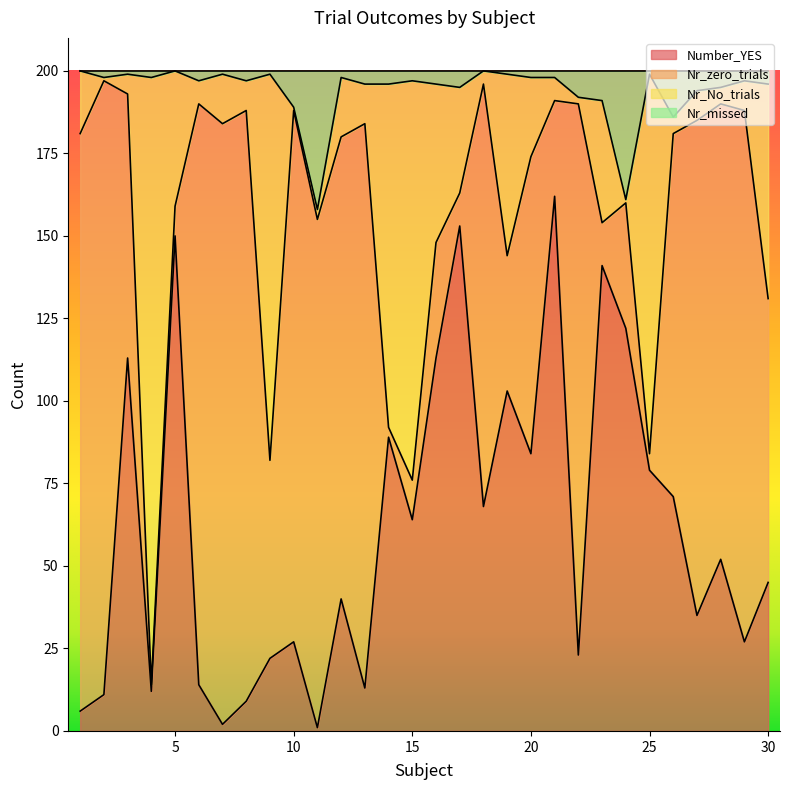

What is the maximum value for Number_YES?

162